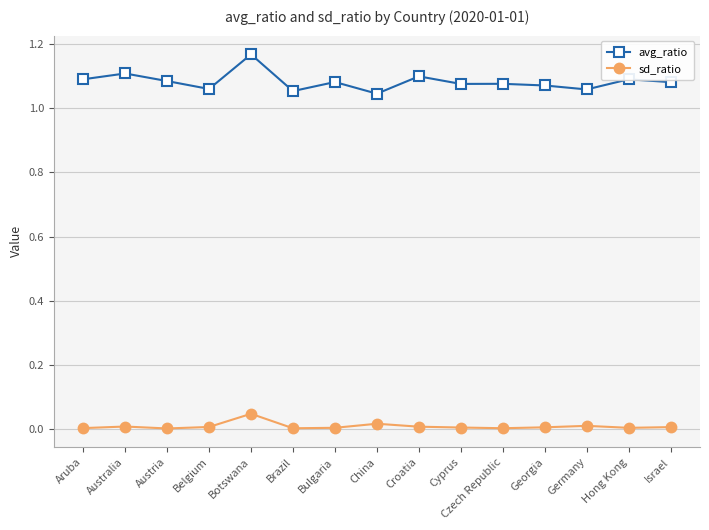

Does the chart have visible grid lines?

Yes